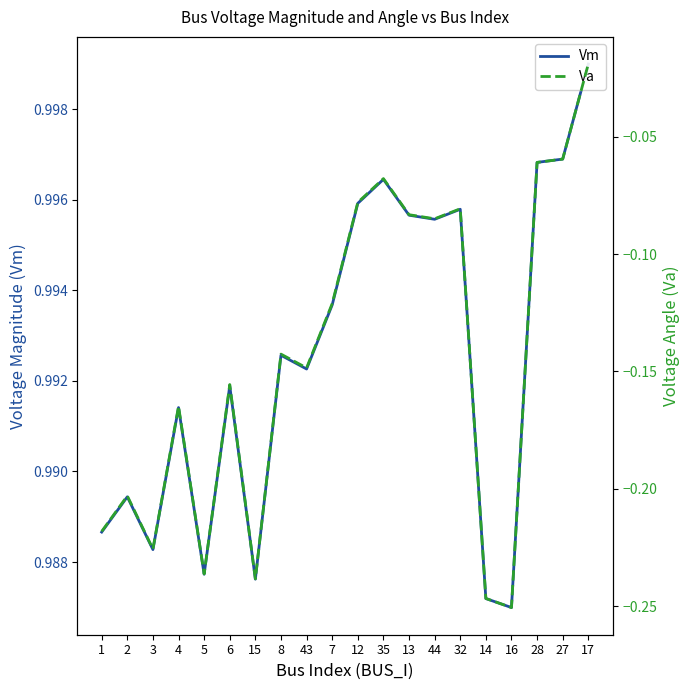

Where is Vm nearest to the value 0?

16